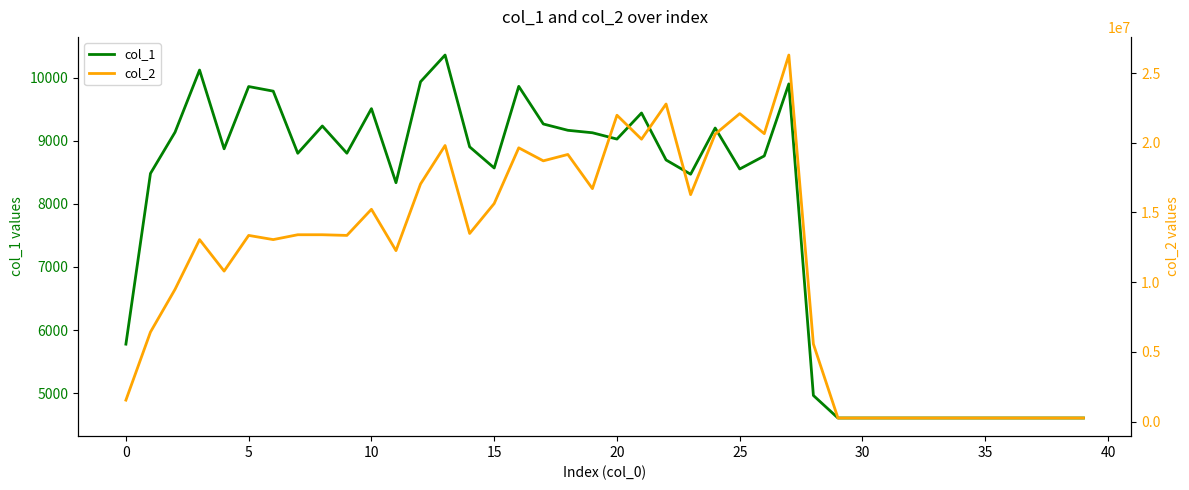

What is the label of the 24th point from the left?

23